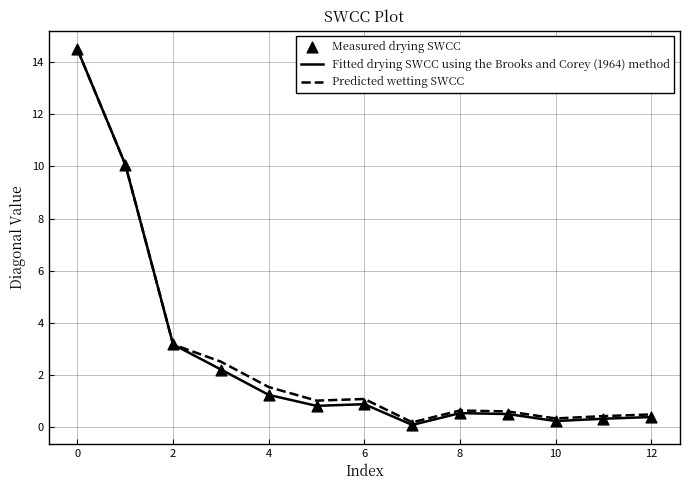

Which series has the largest range (max minus min)?

Fitted drying SWCC using the Brooks and Corey (1964) method